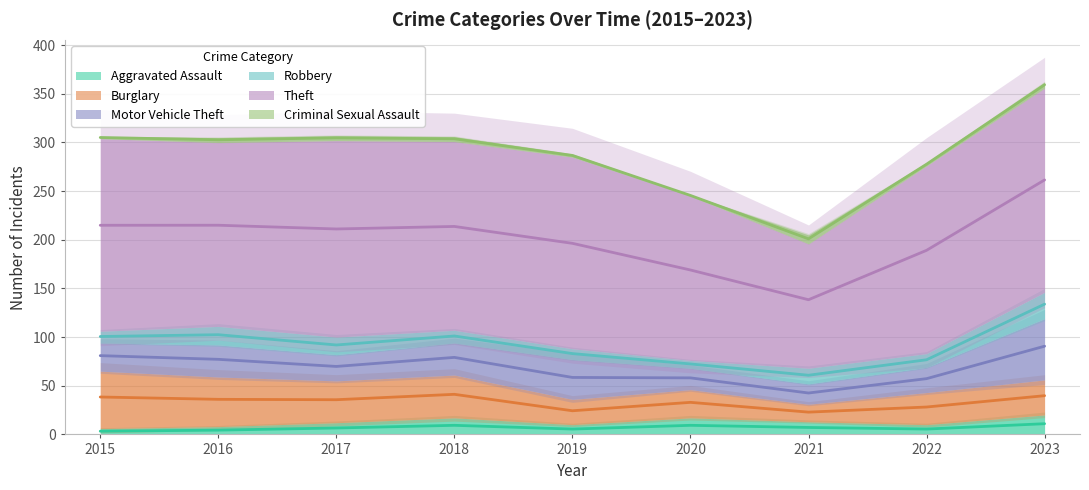

What is the difference between the Burglary values at 2017 and 2019?

17